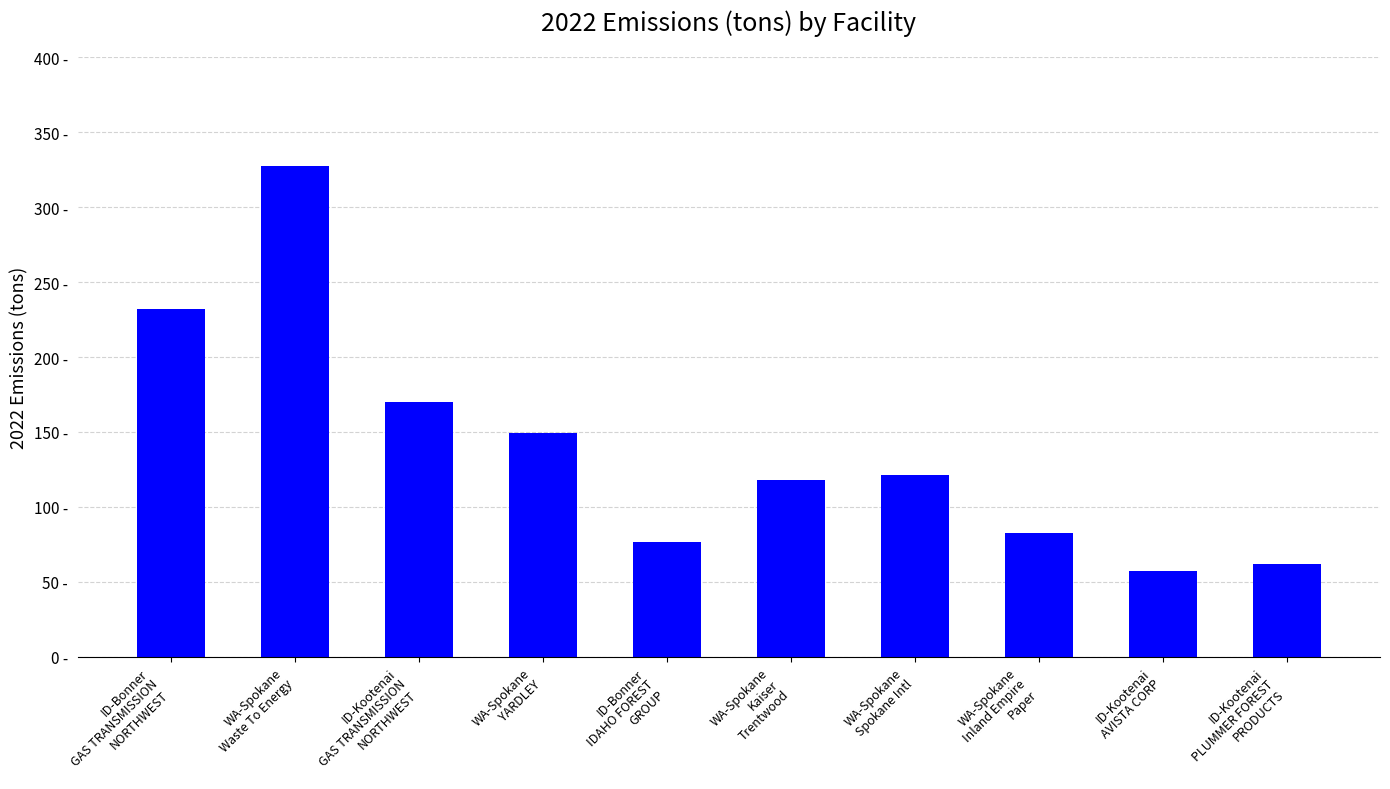

Between WA-Spokane
Inland Empire
Paper and ID-Bonner
IDAHO FOREST
GROUP, which is larger?

WA-Spokane
Inland Empire
Paper